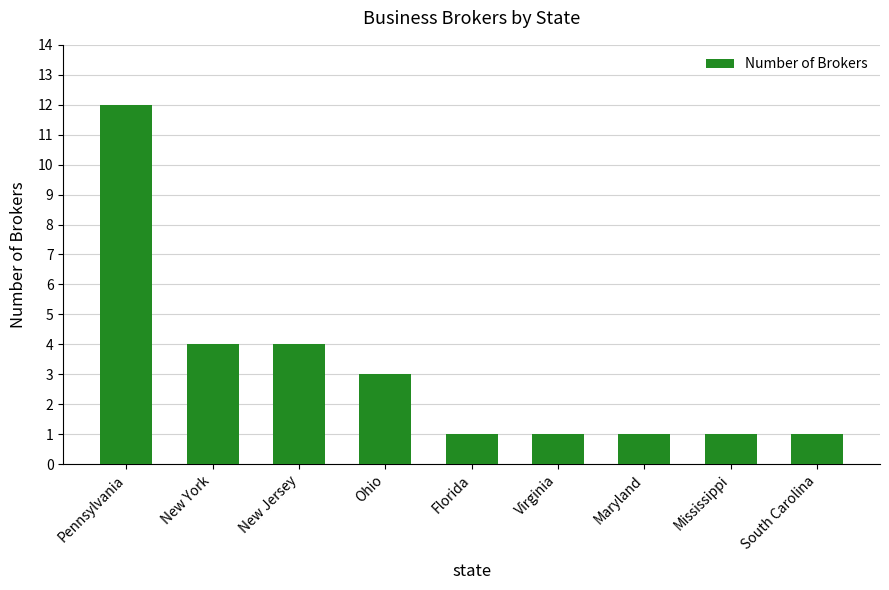

Which category has the highest value across all series?

Pennsylvania